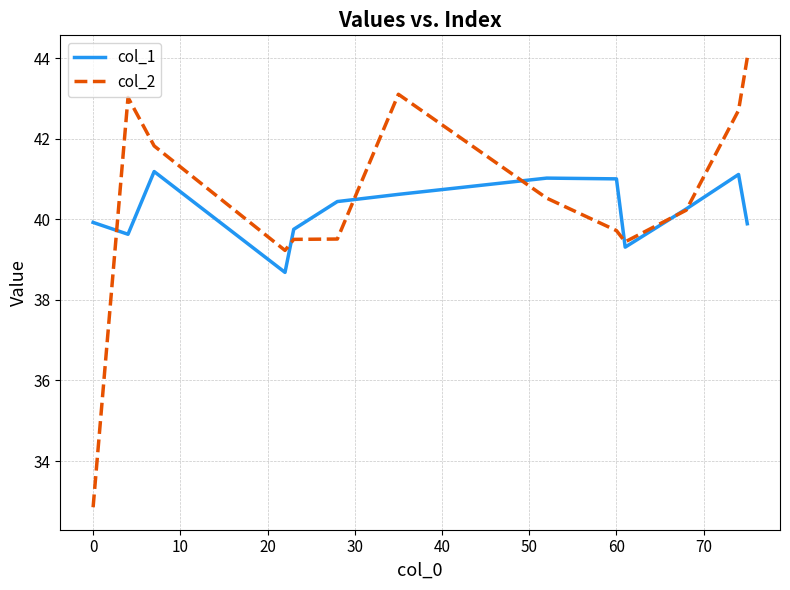

What is the difference between the maximum and second lowest values in the col_1 series?

1.9